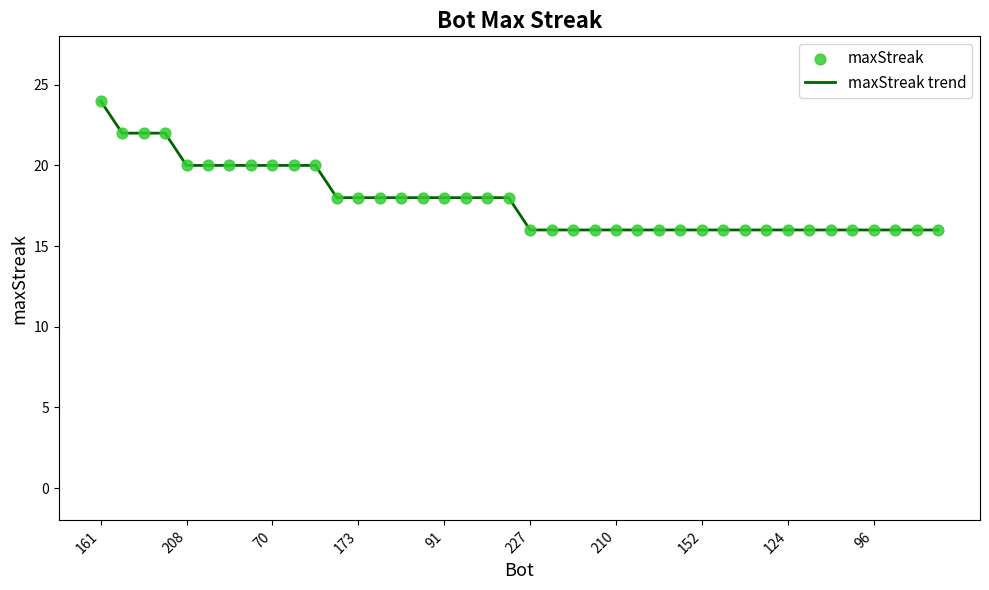

What is the maximum value shown in the chart?

24